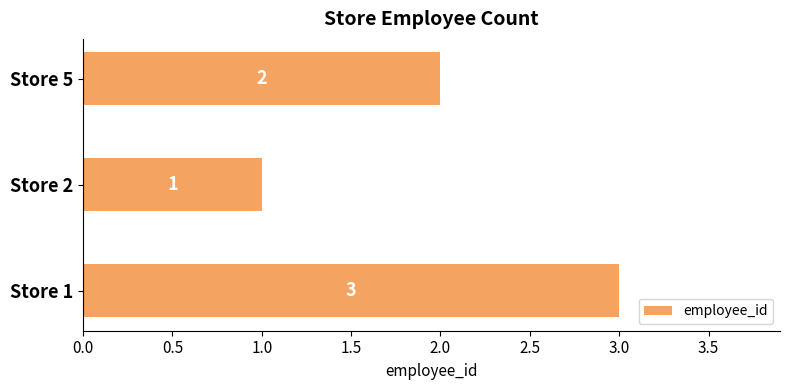

What is the sum of the values at Store 5 and Store 2?

3